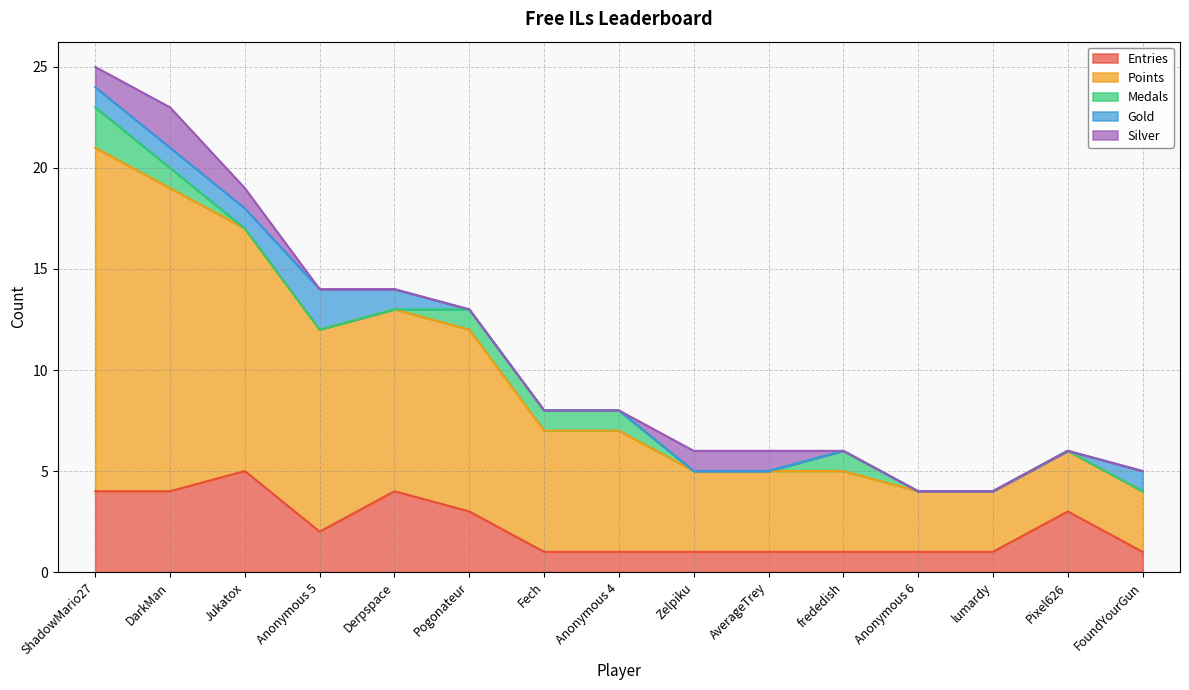

True or false: Points has a value of 3 at lumardy.

True